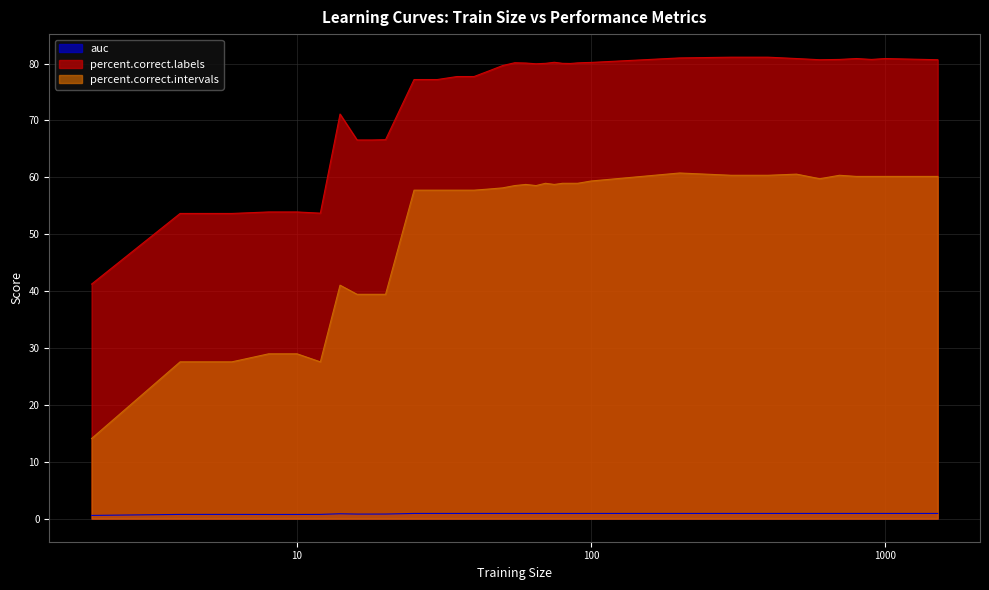

At which label does percent.correct.intervals reach its peak?

200